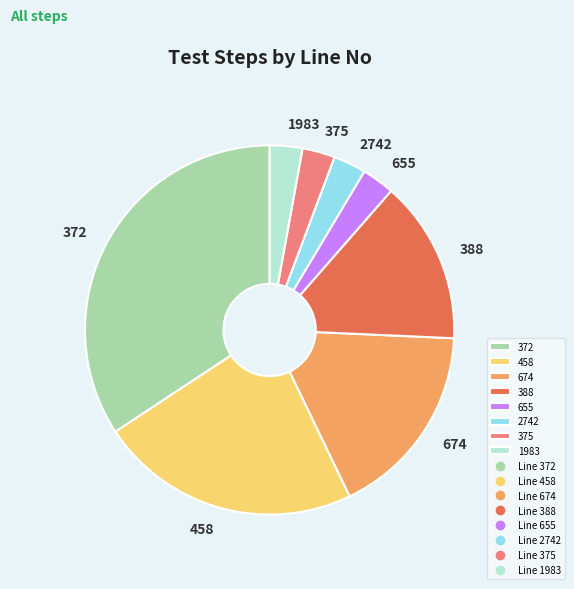

How many segments does this pie chart have?

8